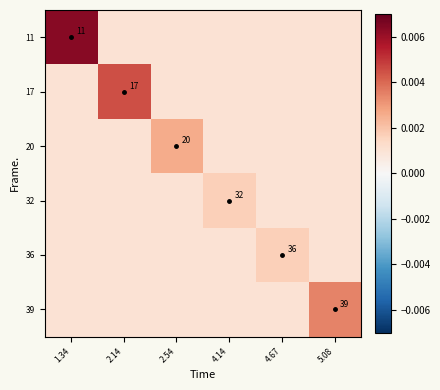

Which series changed the most between 2.14 and 4.67?

17